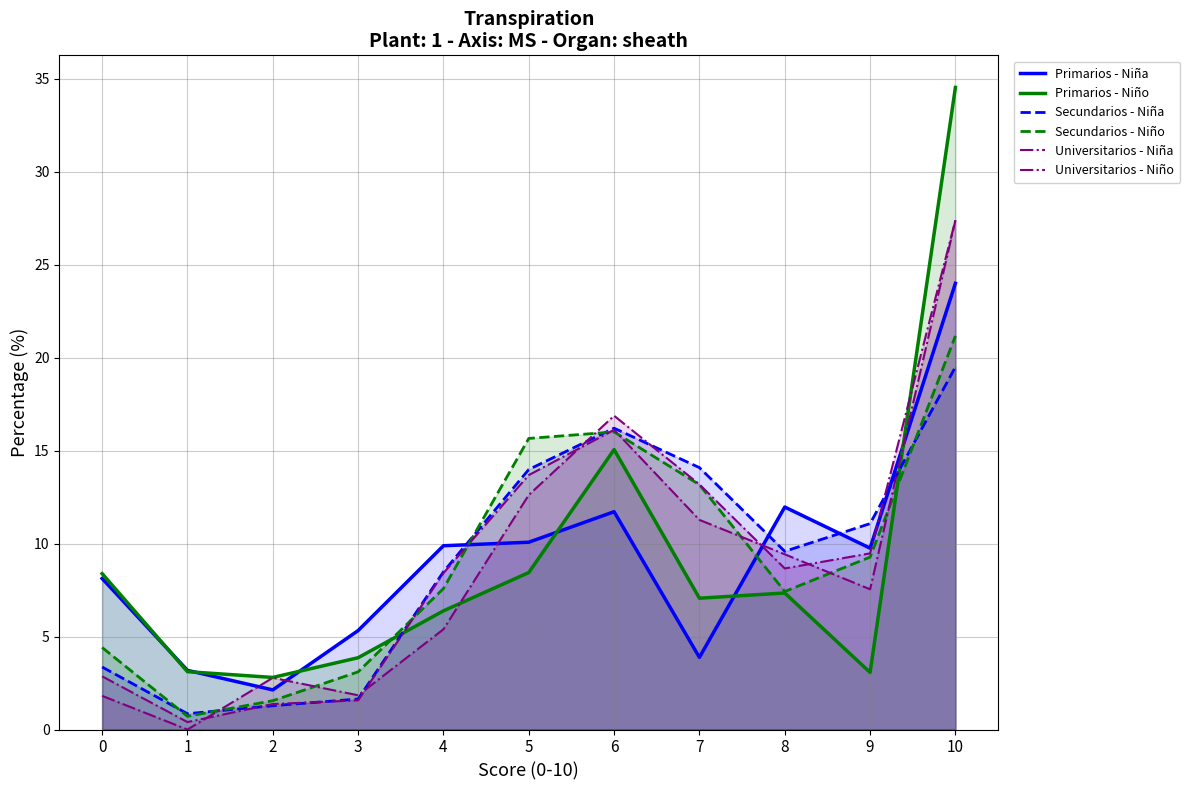

What are all the series names shown in the legend?

Primarios - Niña, Primarios - Niño, Secundarios - Niña, Secundarios - Niño, Universitarios - Niña, Universitarios - Niño